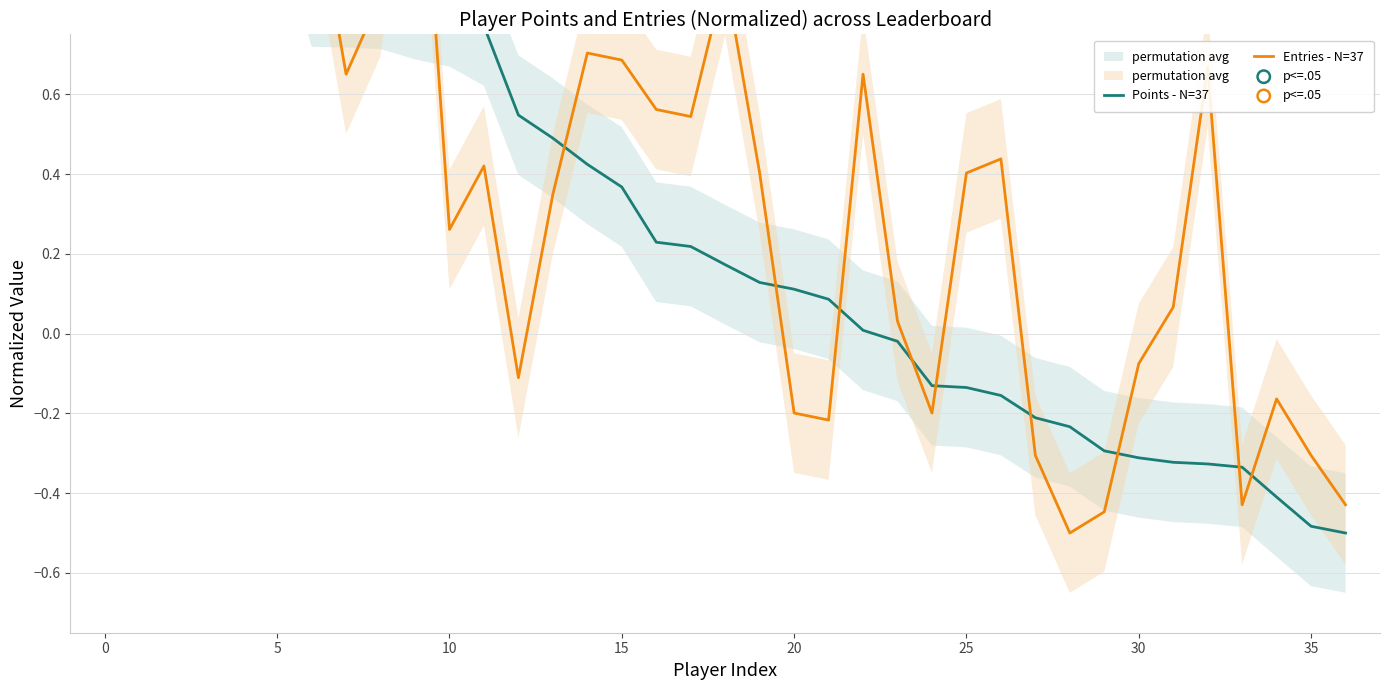

Which series contains the lowest Y value?

Points